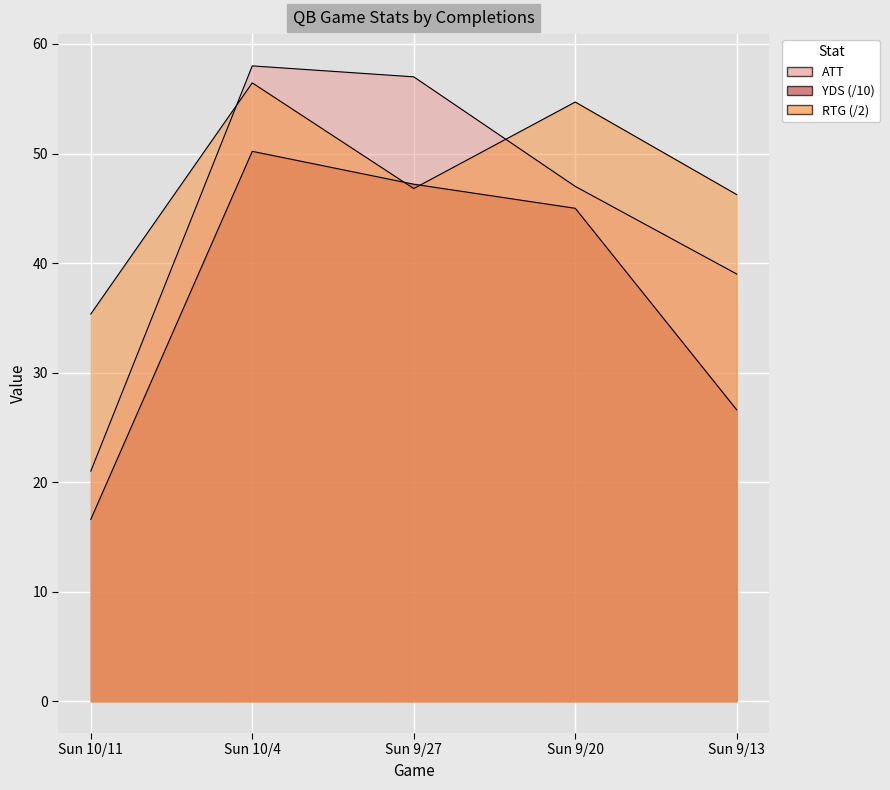

Is the value of RTG at Sun 9/27 greater than the value of ATT at Sun 9/20?

No